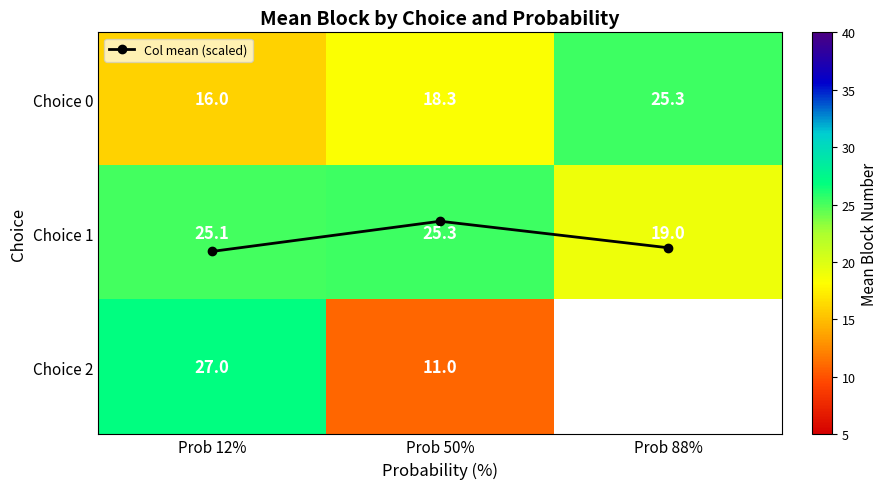

At which label is Col mean (scaled) closest to 1?

Prob 50%